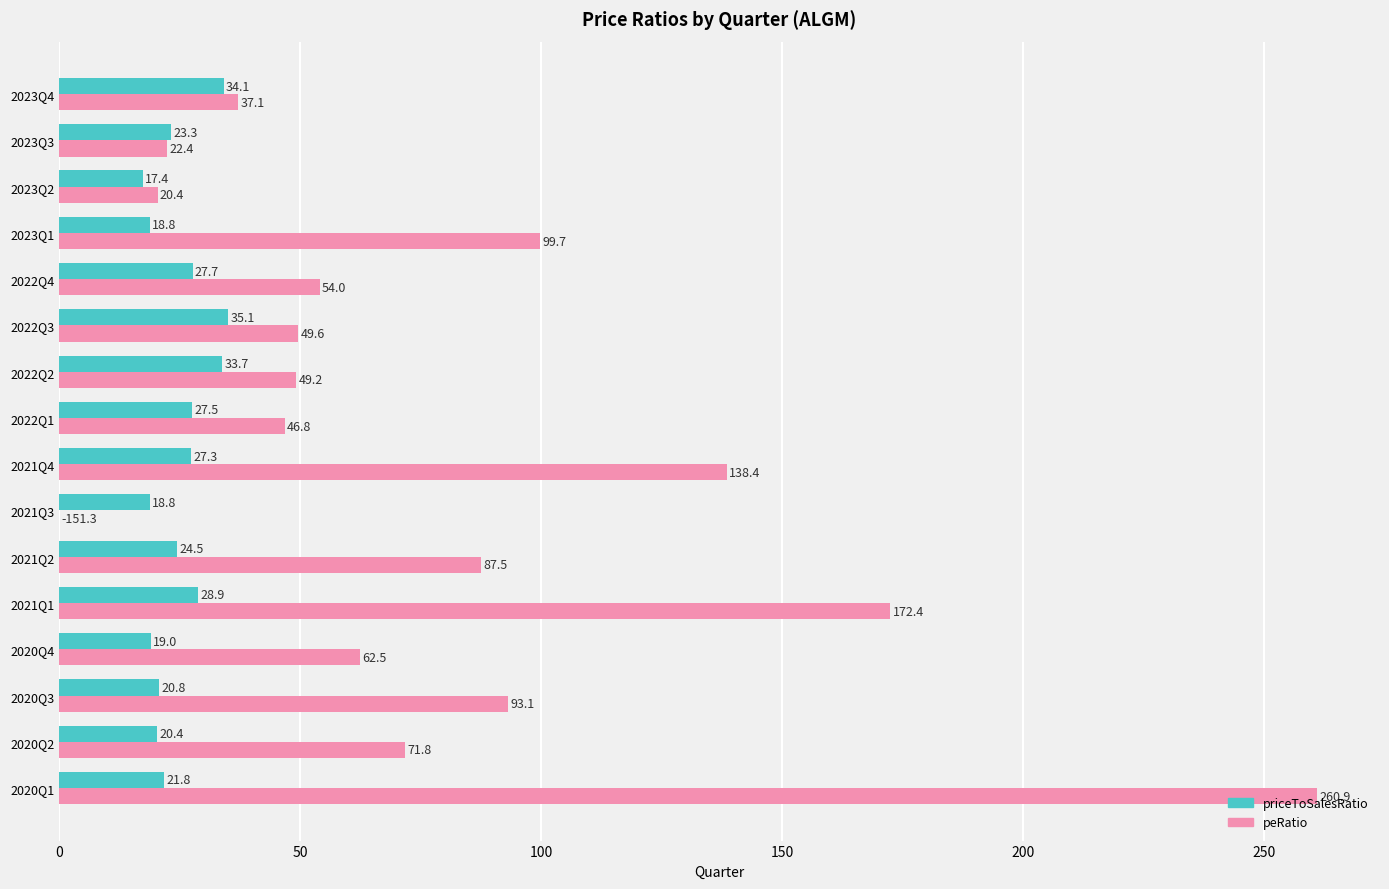

What is the greatest value displayed?

260.9